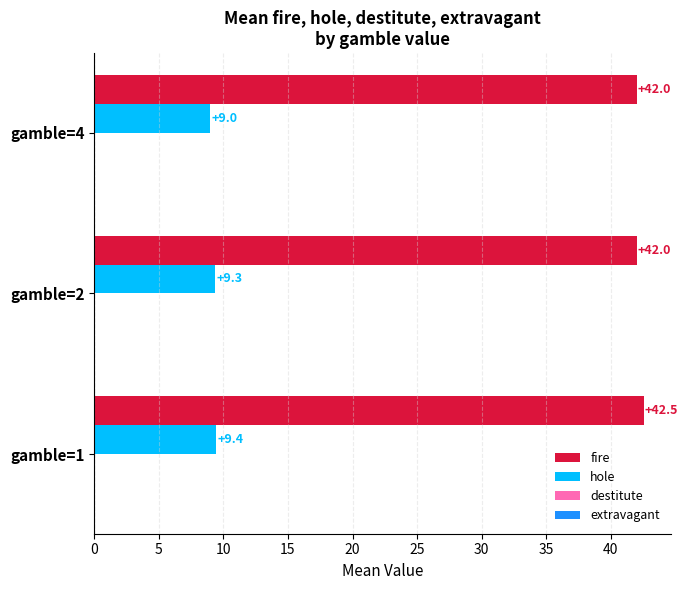

What is the difference between the second highest and minimum values in the hole series?

0.3